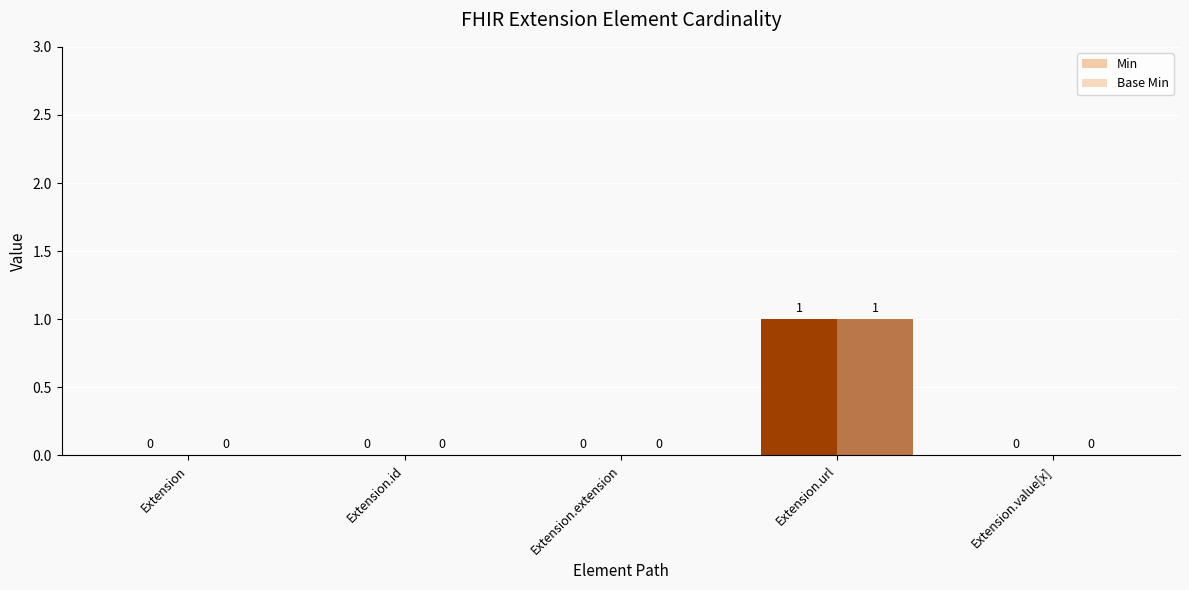

Which category has the lowest value across all series?

Extension